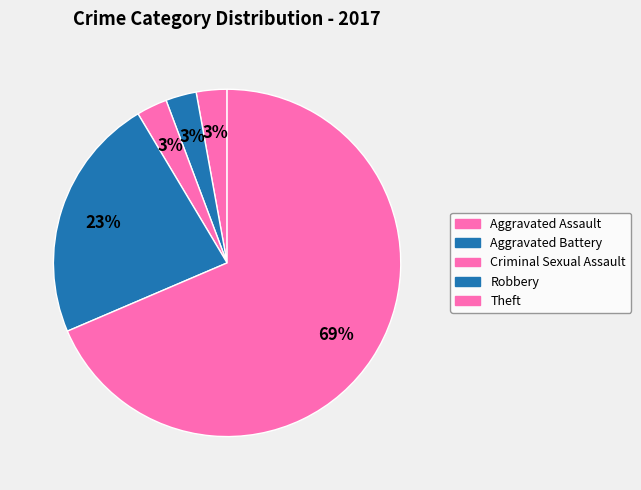

How much of the chart is everything except Theft?

31.4%